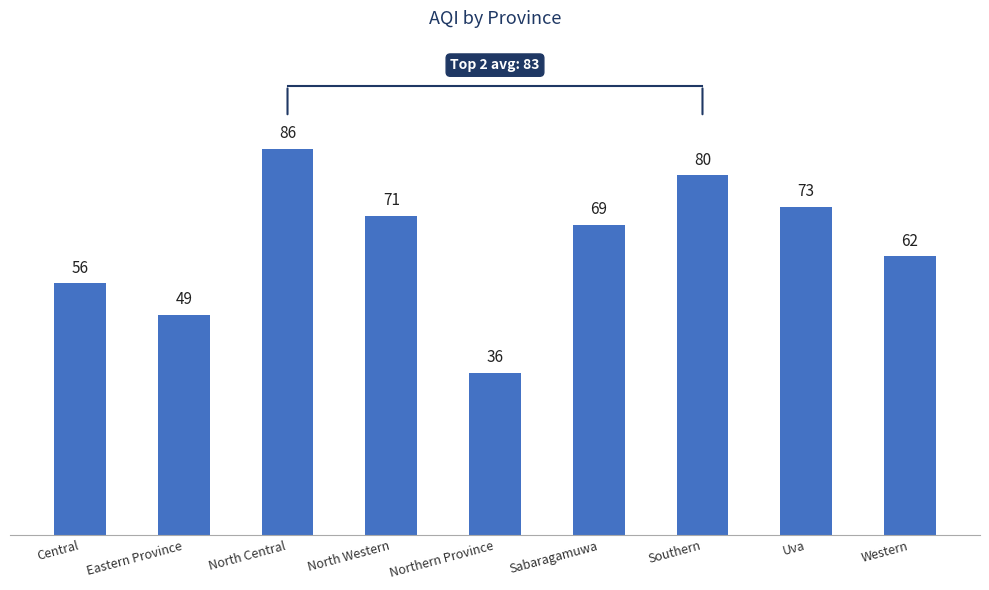

The value at Western is 62. True or false?

True